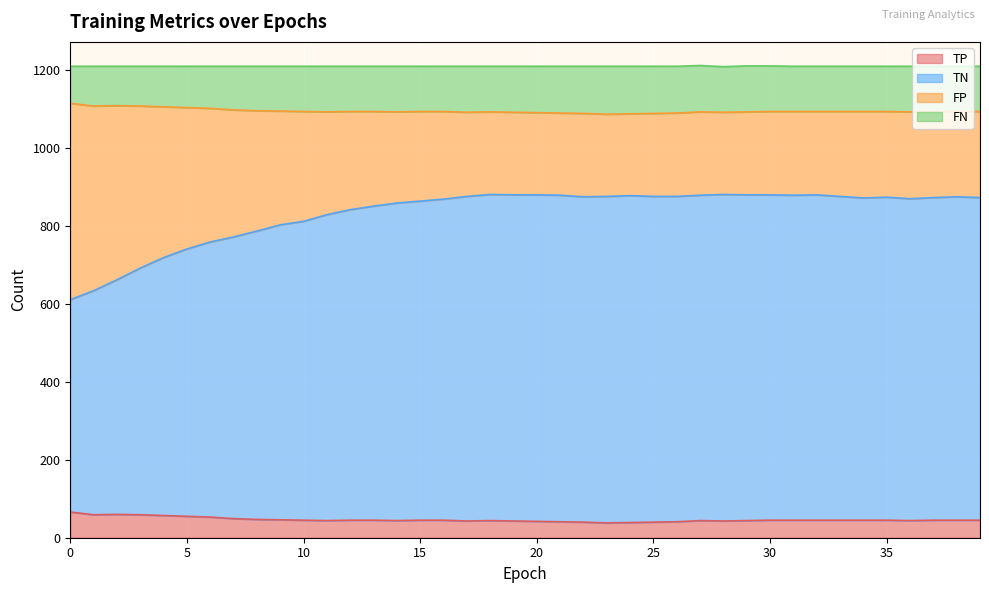

What are all the series names shown in the legend?

TP, TN, FP, FN